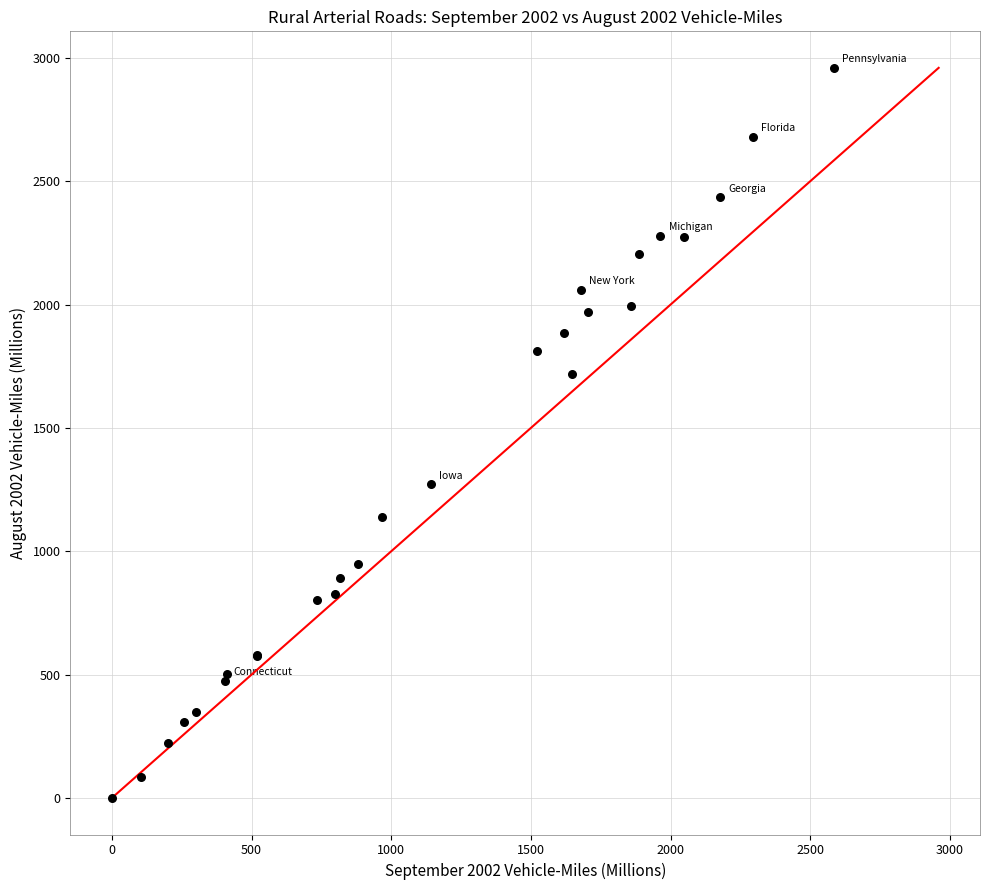

What Y value in the scatter plot is closest to 1479?

1270.8